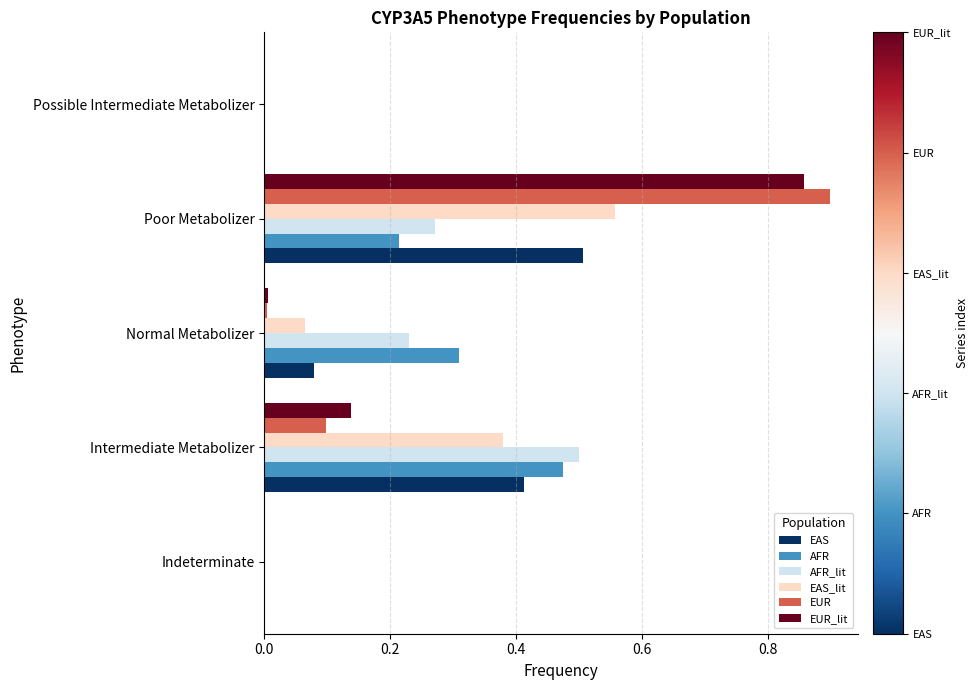

Which category has the highest value in the AFR_lit series?

Intermediate Metabolizer